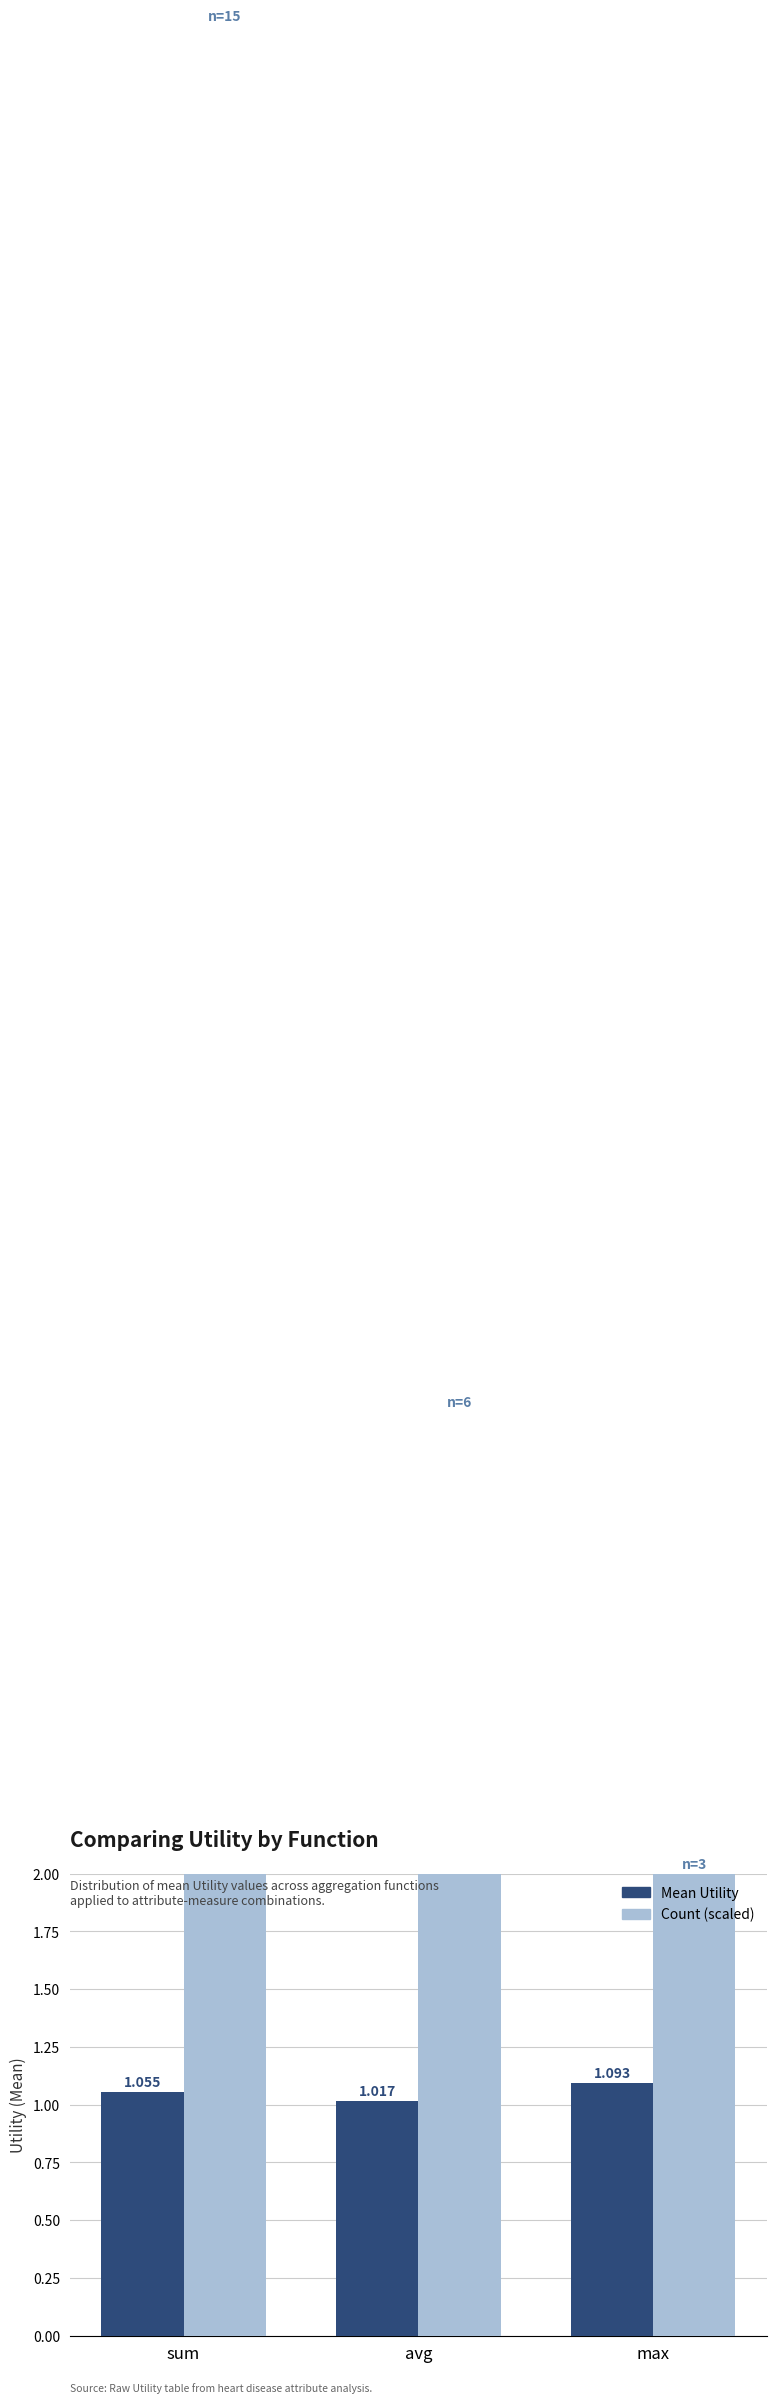

At which label does Mean Utility reach its minimum?

avg